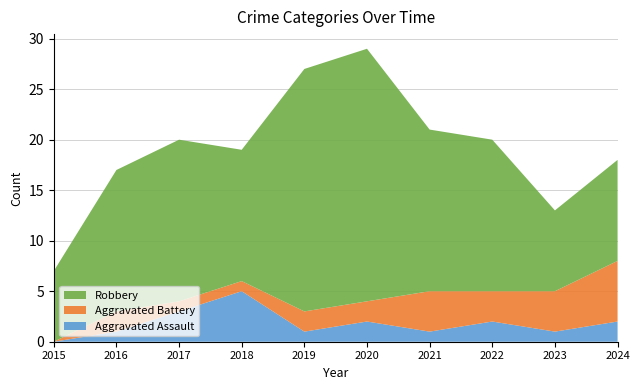

Reading left to right, list all the values displayed in this chart.

Aggravated Assault: 2015=0	2016=1	2017=3	2018=5	2019=1	2020=2	2021=1	2022=2	2023=1	2024=2
Aggravated Battery: 2015=0	2016=2	2017=1	2018=1	2019=2	2020=2	2021=4	2022=3	2023=4	2024=6
Robbery: 2015=7	2016=14	2017=16	2018=13	2019=24	2020=25	2021=16	2022=15	2023=8	2024=10